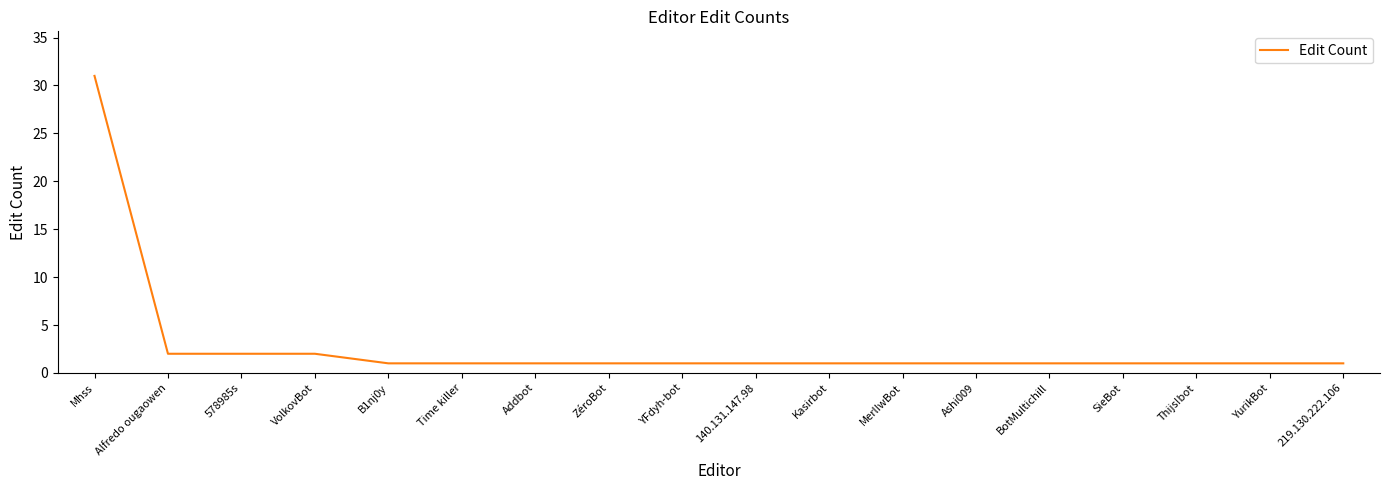

Which category has the highest value across all series?

Mhss